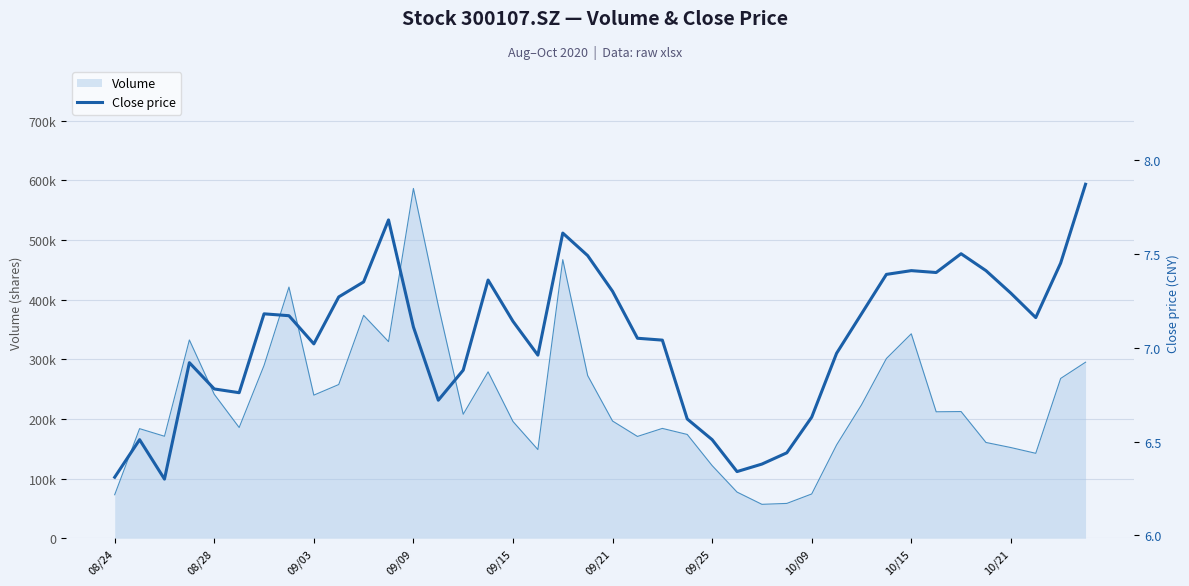

Reading right to left, what are all the values shown in this chart?

7.9	7.5	7.2	7.3	7.4	7.5	7.4	7.4	7.4	7.2	7.0	6.6	6.4	6.4	6.3	6.5	6.6	7.0	7.0	7.3	7.5	7.6	7.0	7.1	7.4	6.9	6.7	7.1	7.7	7.3	7.3	7.0	7.2	7.2	6.8	6.8	6.9	6.3	6.5	6.3